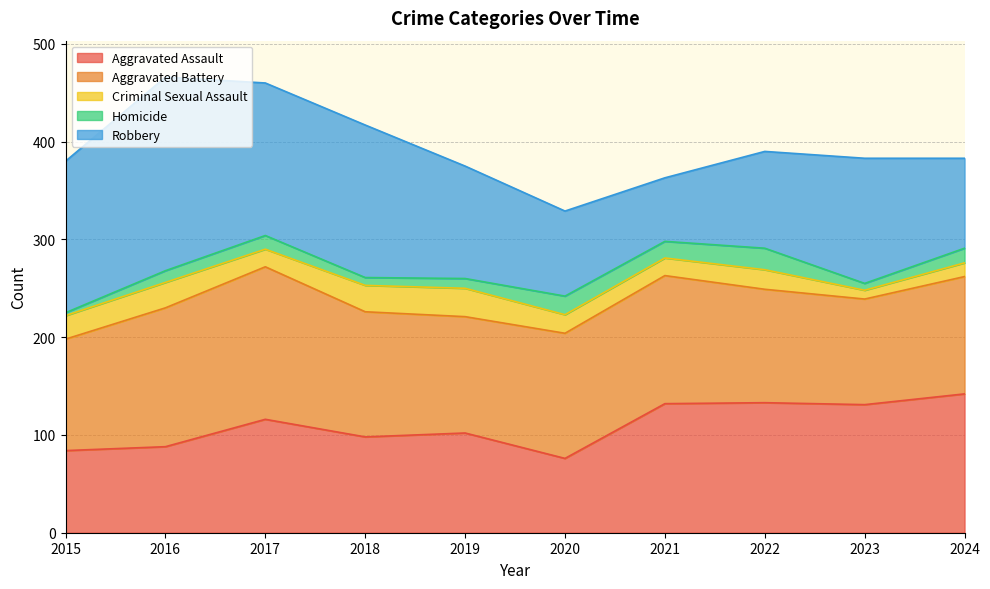

Reading right to left, what are all the values shown in this chart?

Aggravated Assault: 142	131	133	132	76	102	98	116	88	84
Aggravated Battery: 120	108	116	131	128	119	128	156	142	114
Criminal Sexual Assault: 14	9	20	18	19	29	27	18	26	24
Homicide: 15	7	22	17	19	10	8	14	12	3
Robbery: 92	128	99	65	87	115	156	156	198	155